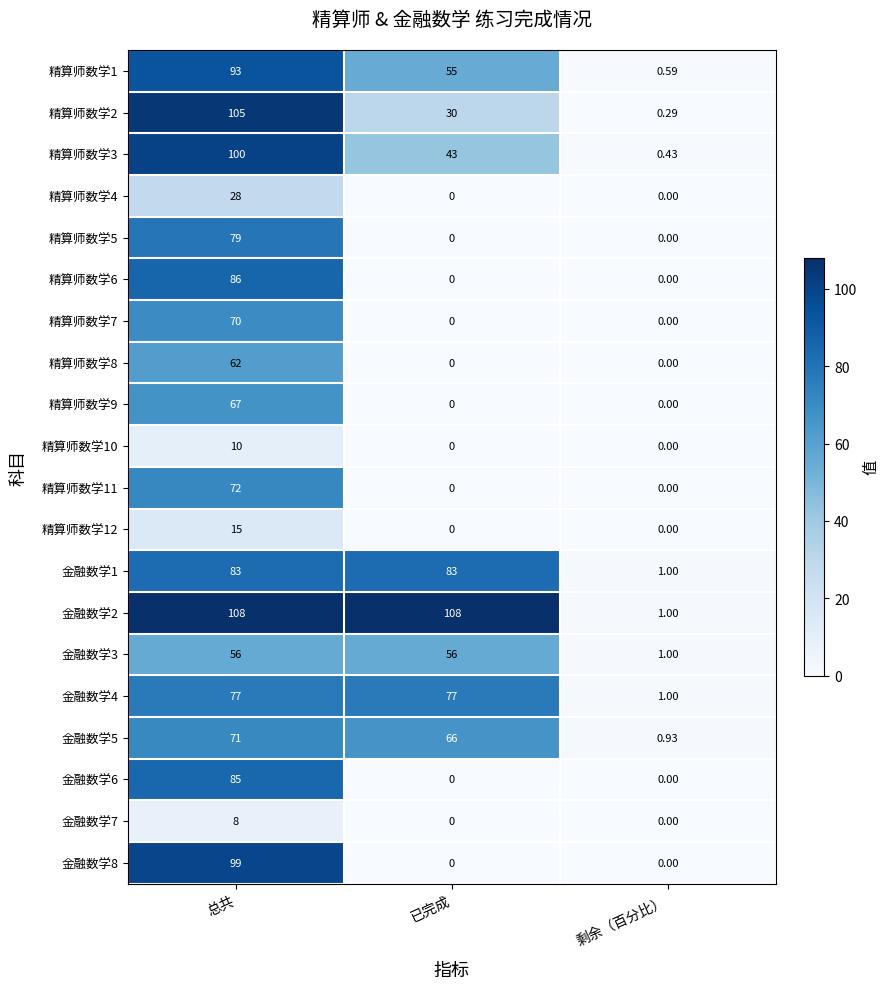

At which category is the sum across all series the highest?

总共